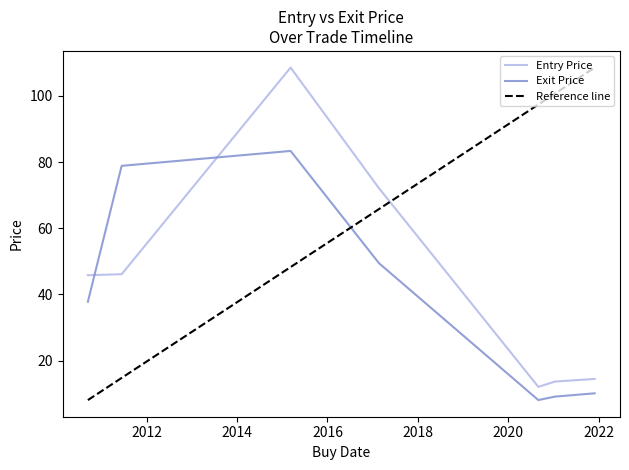

What is the difference between the maximum and minimum values in the Entry Price series?

96.5